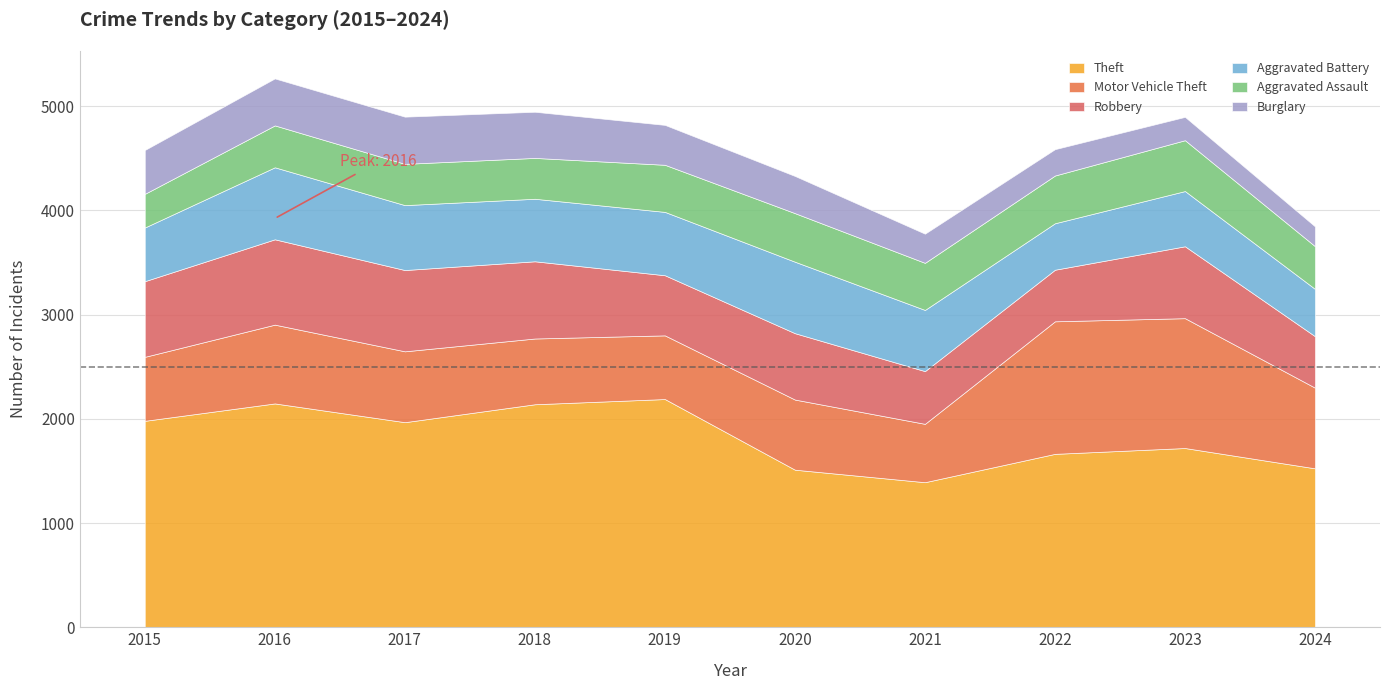

Reading left to right, transcribe all the data shown in this chart.

Aggravated Assault: 323	402	396	392	452	466	452	458	488	410
Aggravated Battery: 515	691	623	600	608	686	587	446	530	454
Robbery: 726	819	780	741	577	637	506	495	690	494
Theft: 1981	2148	1968	2140	2190	1512	1392	1664	1720	1525
Motor Vehicle Theft: 614	756	680	631	611	673	560	1272	1246	774
Burglary: 421	451	453	443	383	357	280	253	224	190